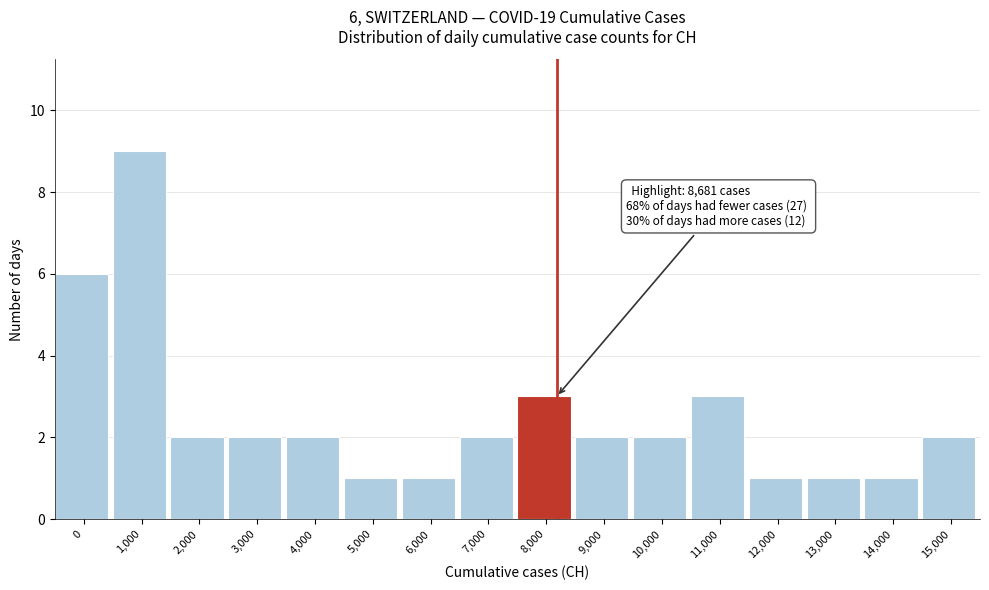

Reading right to left, transcribe all the data shown in this chart.

15,000=2	14,000=1	13,000=1	12,000=1	11,000=3	10,000=2	9,000=2	8,000=3	7,000=2	6,000=1	5,000=1	4,000=2	3,000=2	2,000=2	1,000=9	0=6